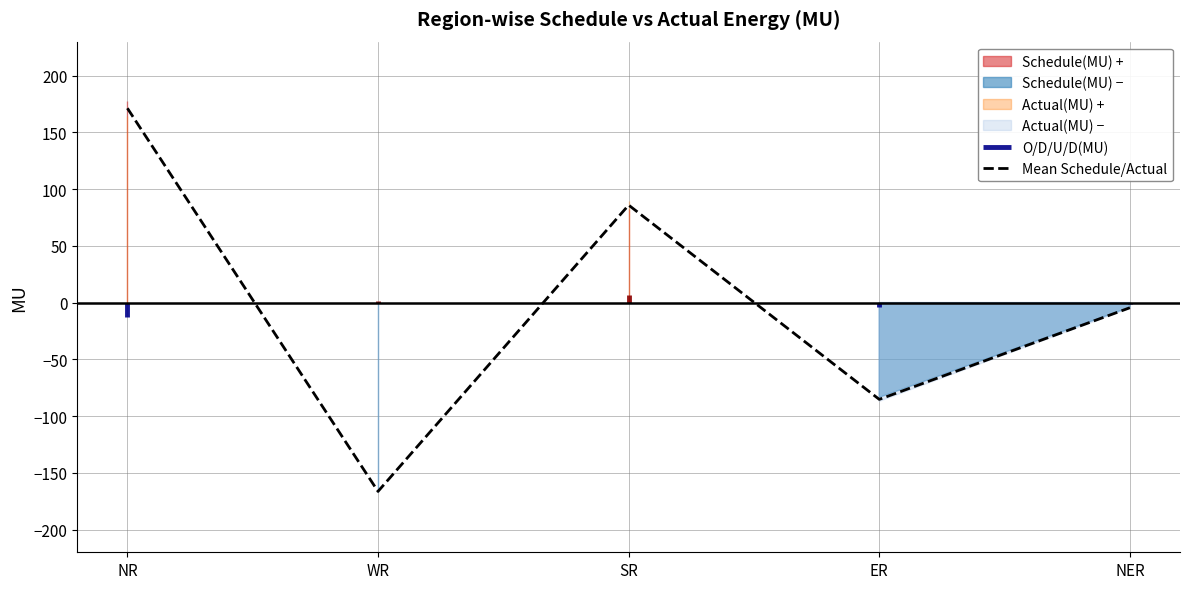

The chart shows a value of -166.3 at WR. True or false?

True